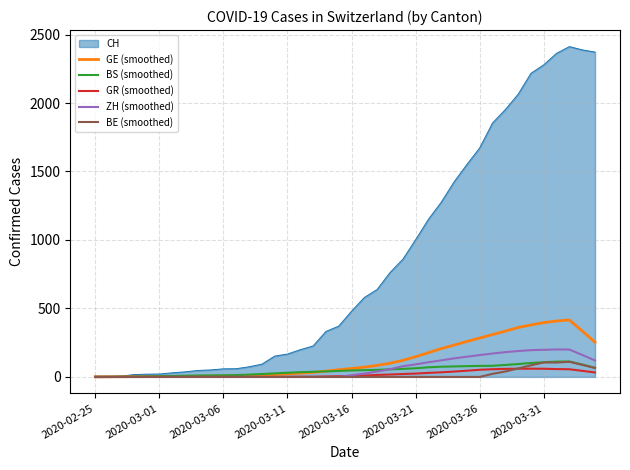

Which series has the largest range (max minus min)?

CH